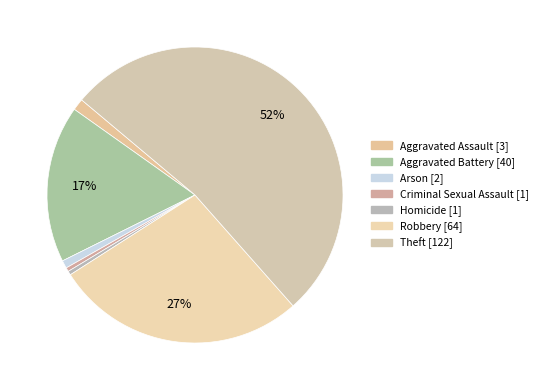

To the nearest percent, what is the combined percentage of Criminal Sexual Assault and Theft?

53%